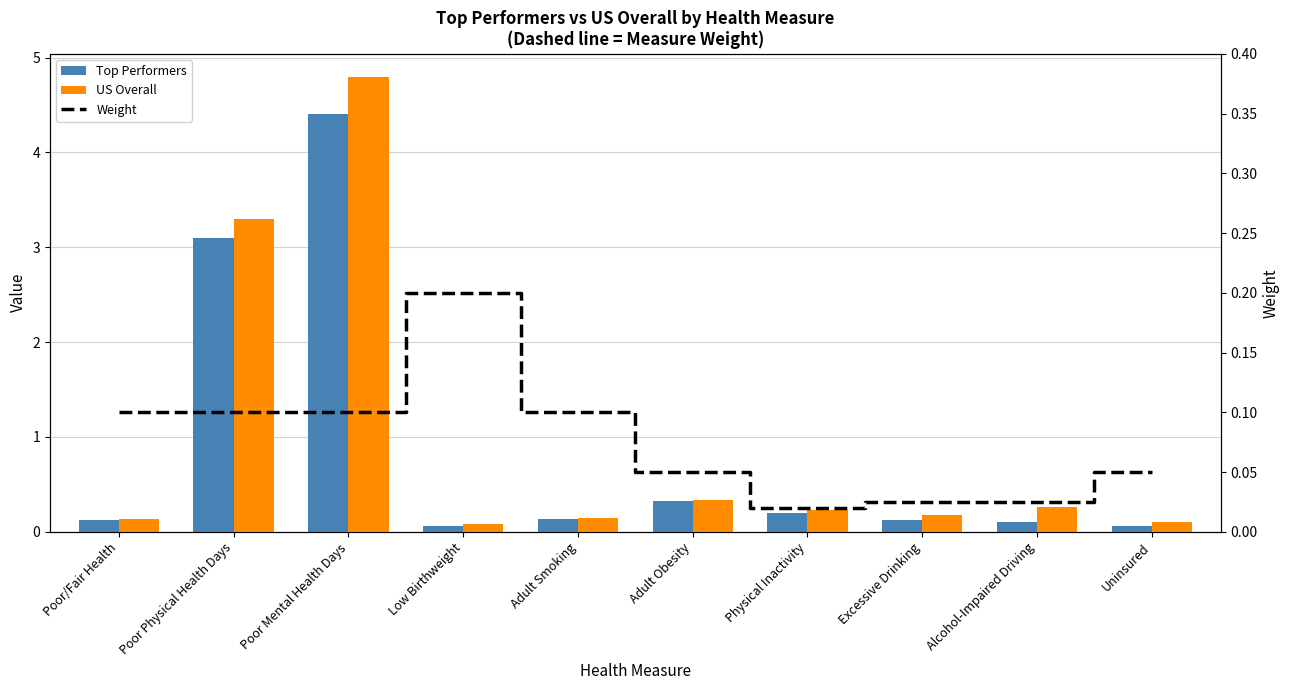

True or false: US Overall has a value of 0.2 at Excessive Drinking.

True